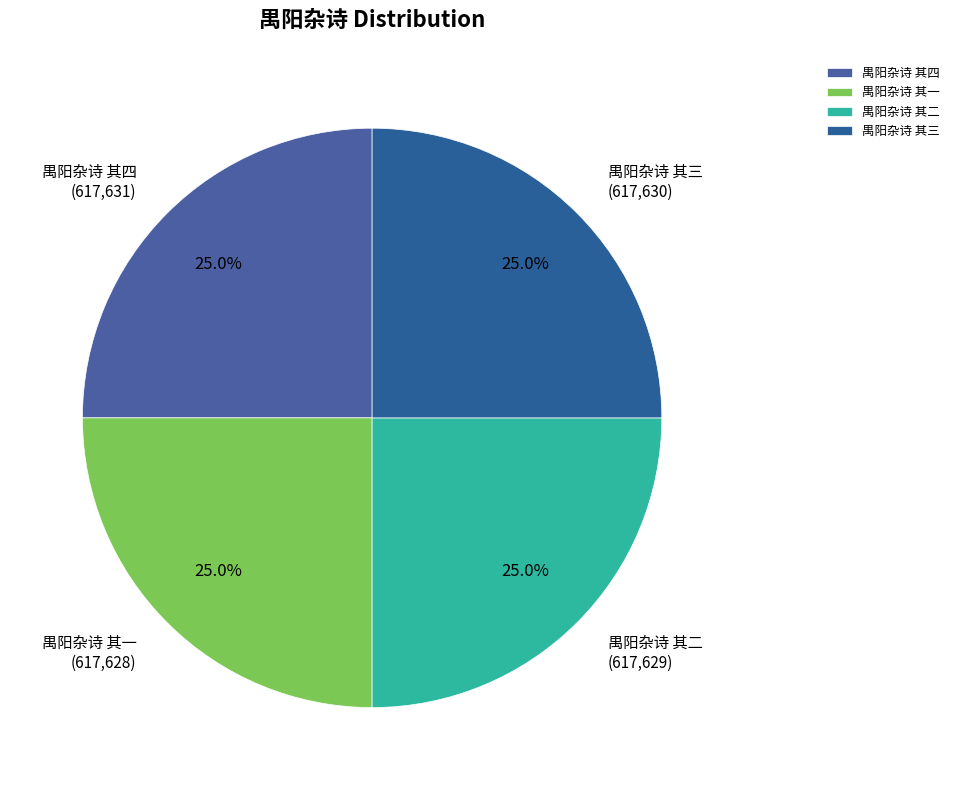

What is the ratio of the value at 禺阳杂诗 其四 to the value at 禺阳杂诗 其三?

1.0